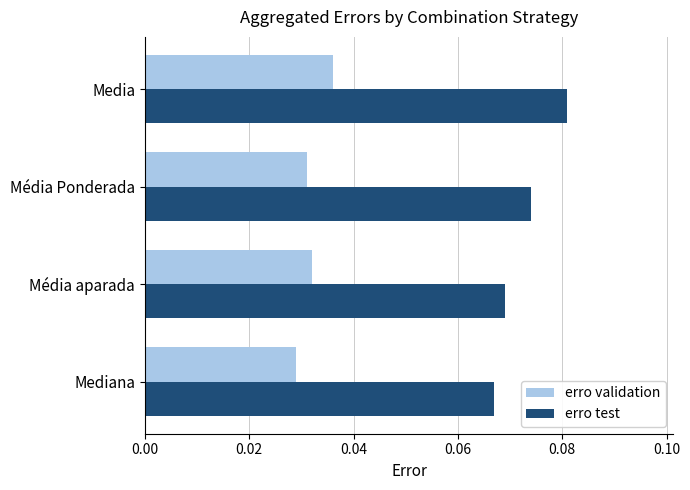

How many erro test values are between 0 and 1?

4